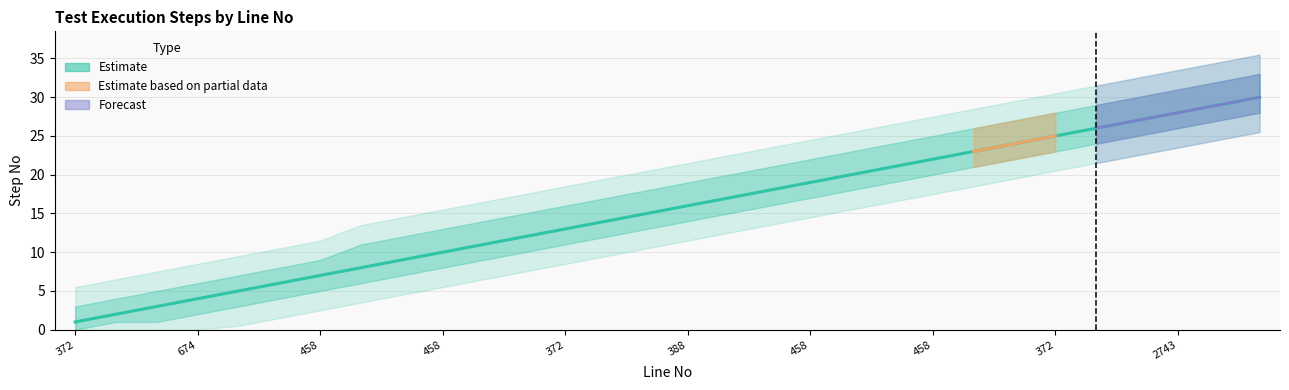

Is this an area chart (filled region under the line)?

No